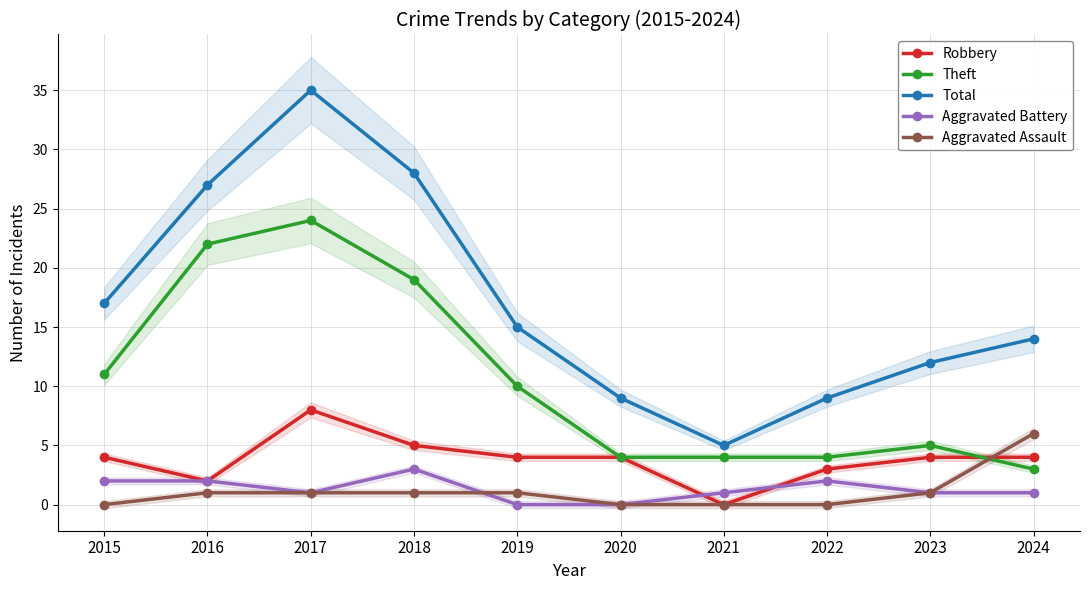

Does the chart have visible grid lines?

Yes